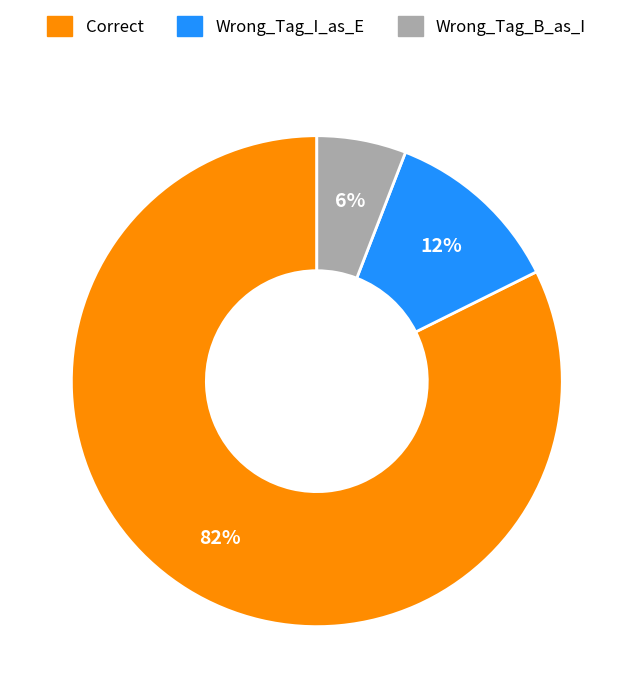

How many slices are in this pie chart?

3